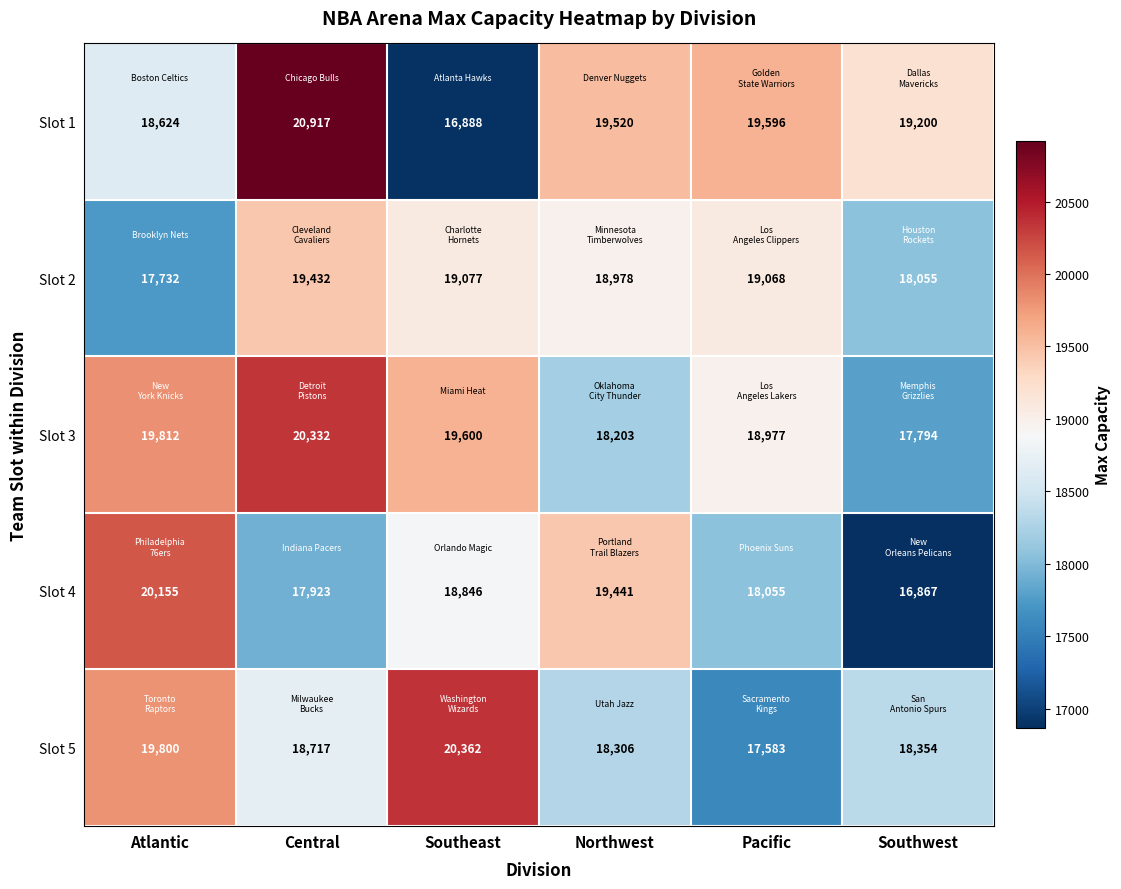

What is the sum of the Slot 1 values at Pacific and Atlantic?

38220